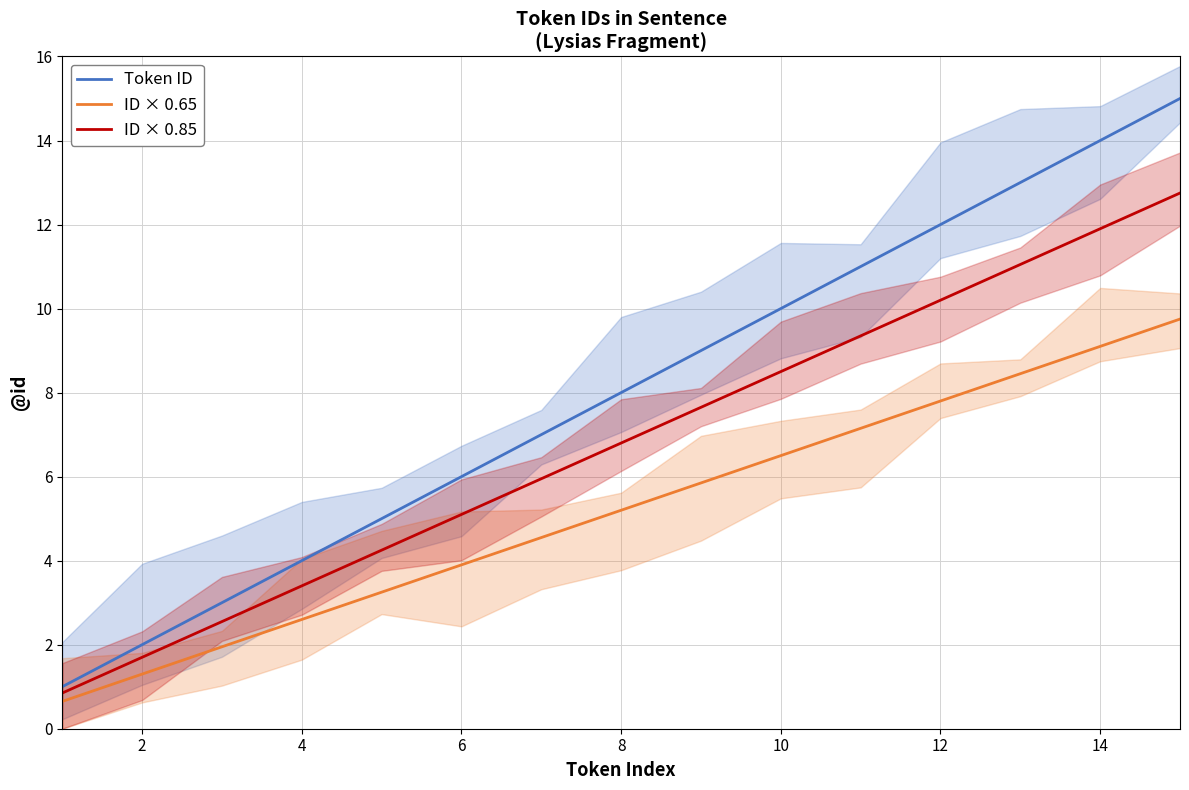

How many values in the ID × 0.85 series exceed 6?

8